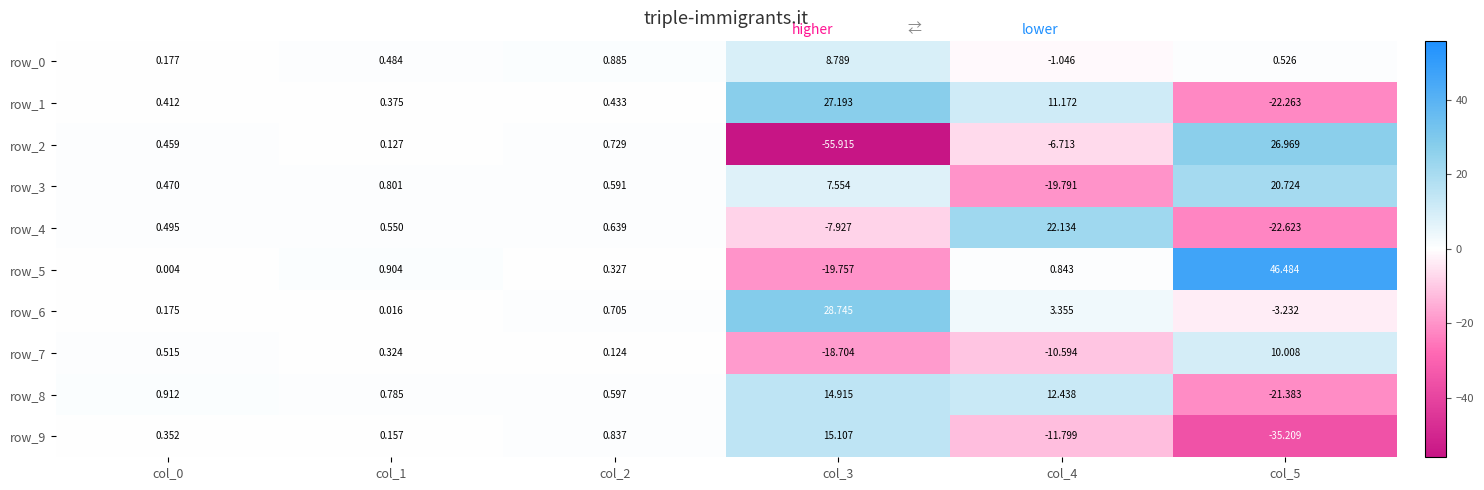

What is the difference between the maximum and minimum values in the row_6 series?

32.0